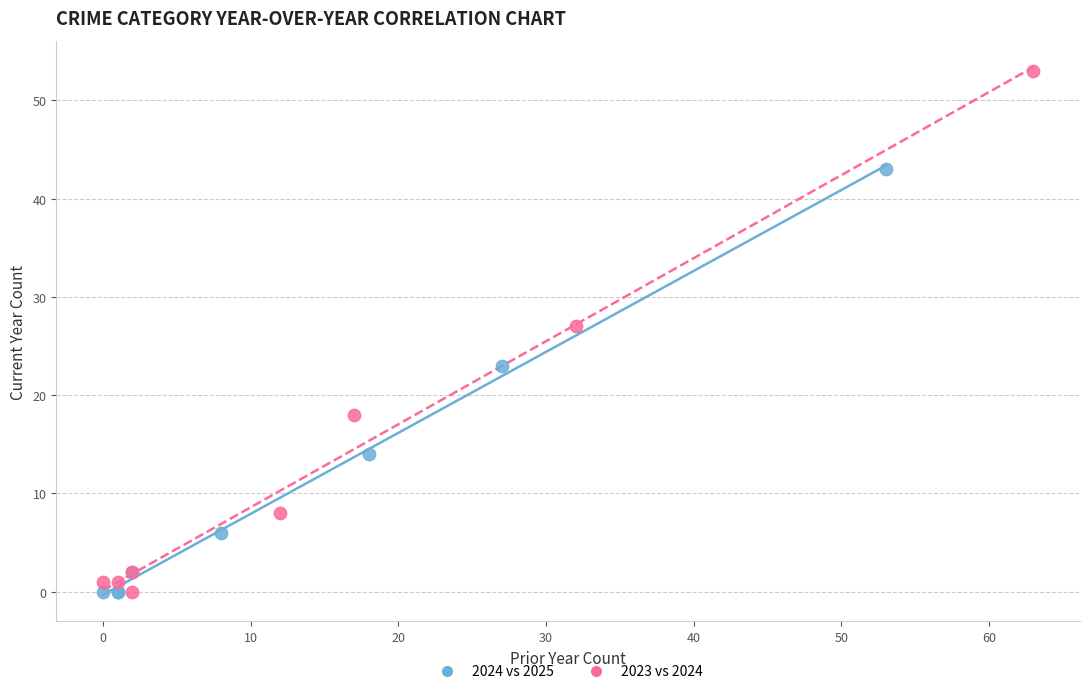

Which series contains the highest Y value?

2023 vs 2024